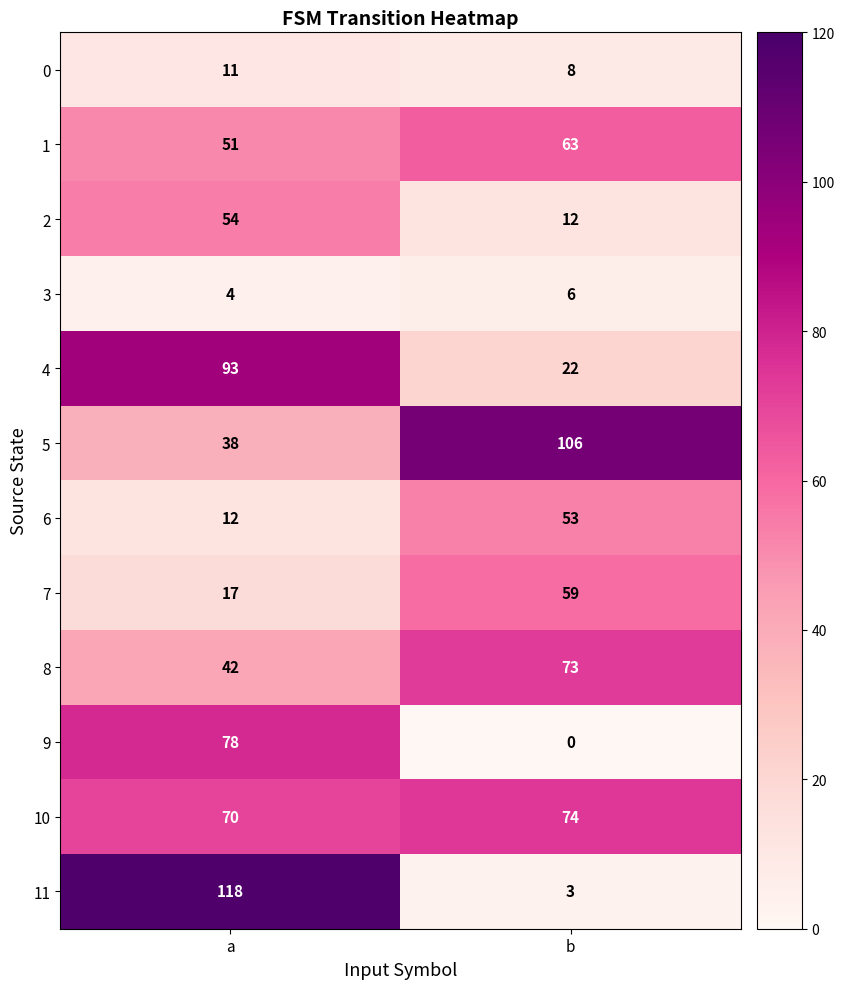

Reading left to right, transcribe all the data shown in this chart.

0: 11	8
1: 51	63
2: 54	12
3: 4	6
4: 93	22
5: 38	106
6: 12	53
7: 17	59
8: 42	73
9: 78	0
10: 70	74
11: 118	3